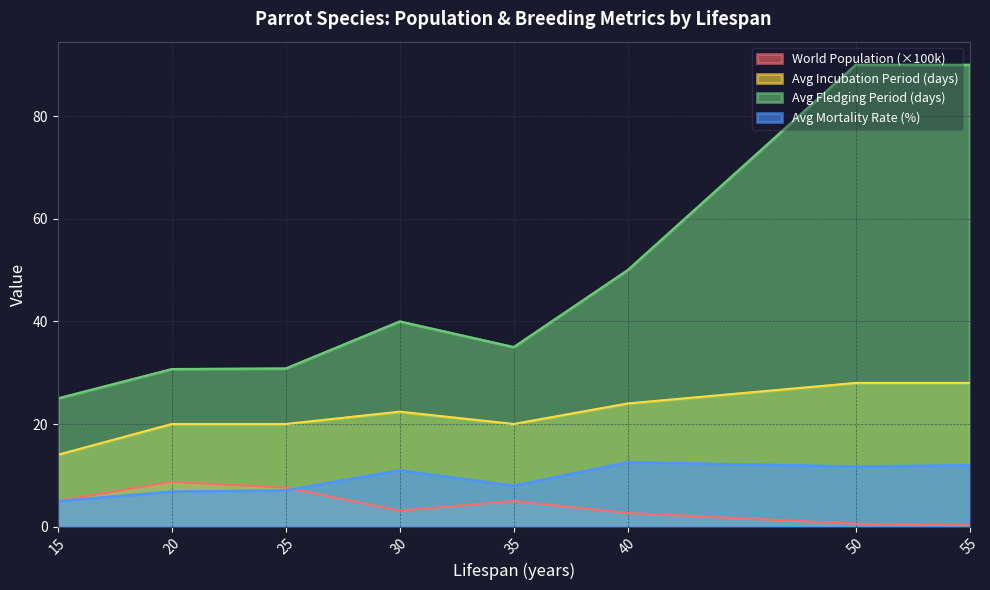

At which label is Avg Fledging Period (days) closest to 57?

40